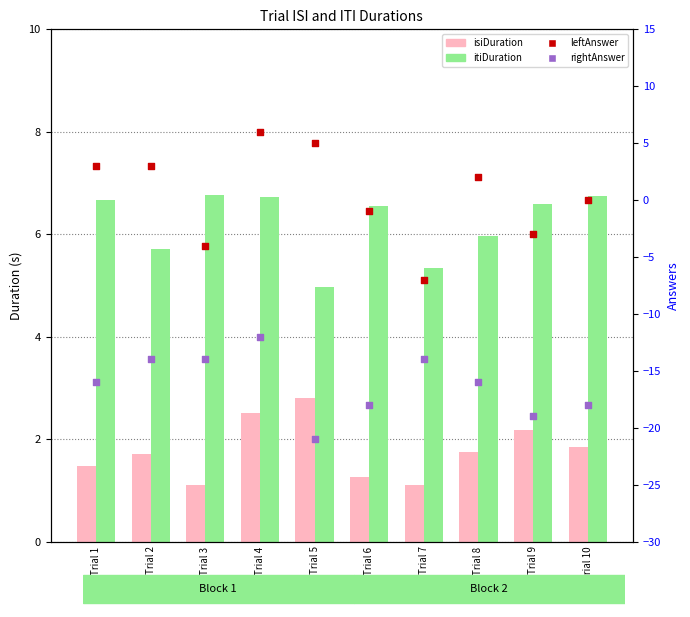

What is the total value across all series at Trial 10?

-9.4